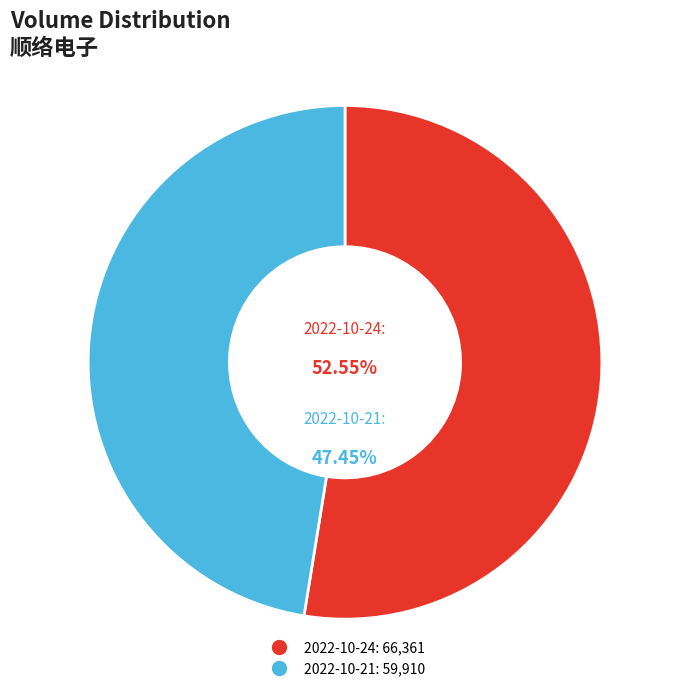

What percentage is NOT represented by 2022-10-24?

47.4%